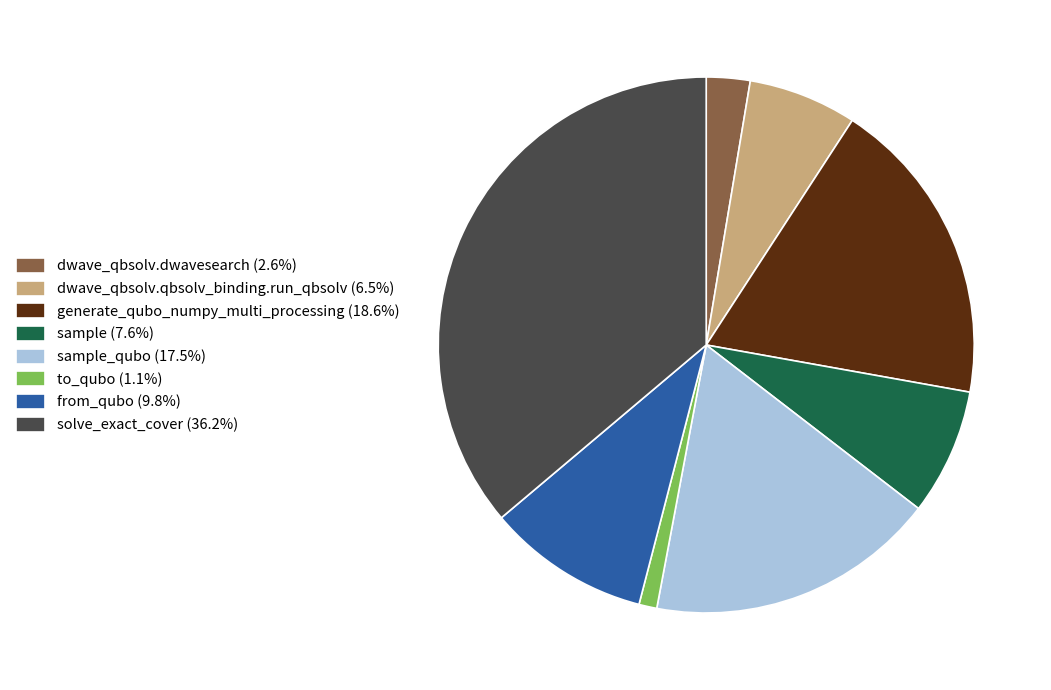

Does dwave_qbsolv.qbsolv_binding.run_qbsolv (6.5%) represent more than half of the total?

No